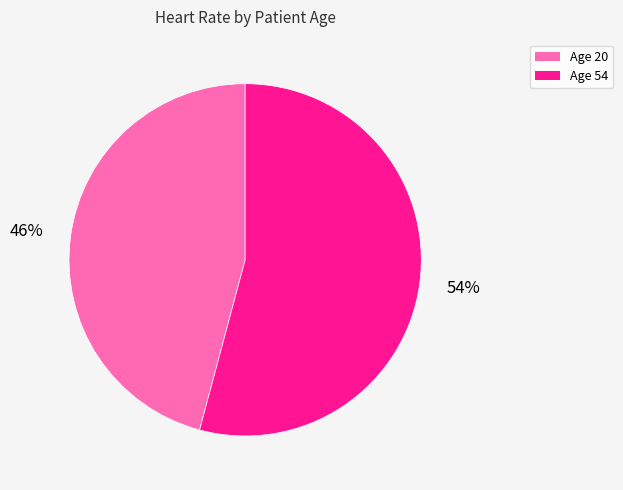

How many segments does this pie chart have?

2